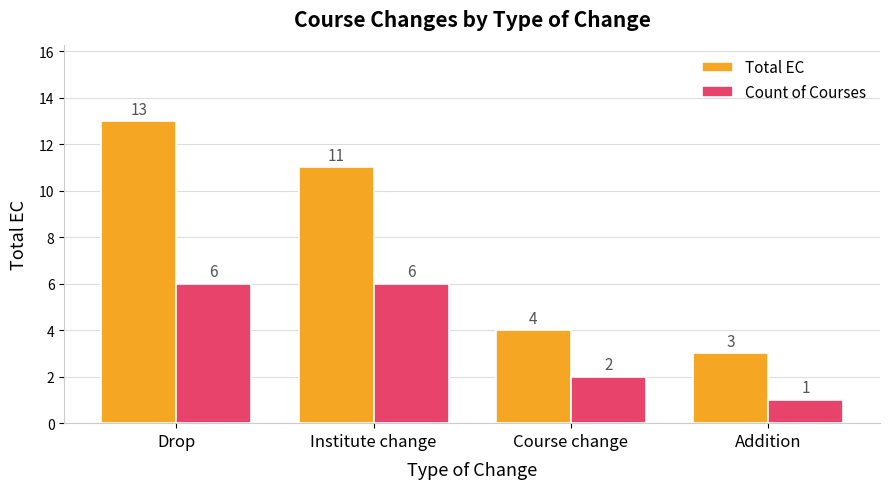

How many bars are there in each group?

2